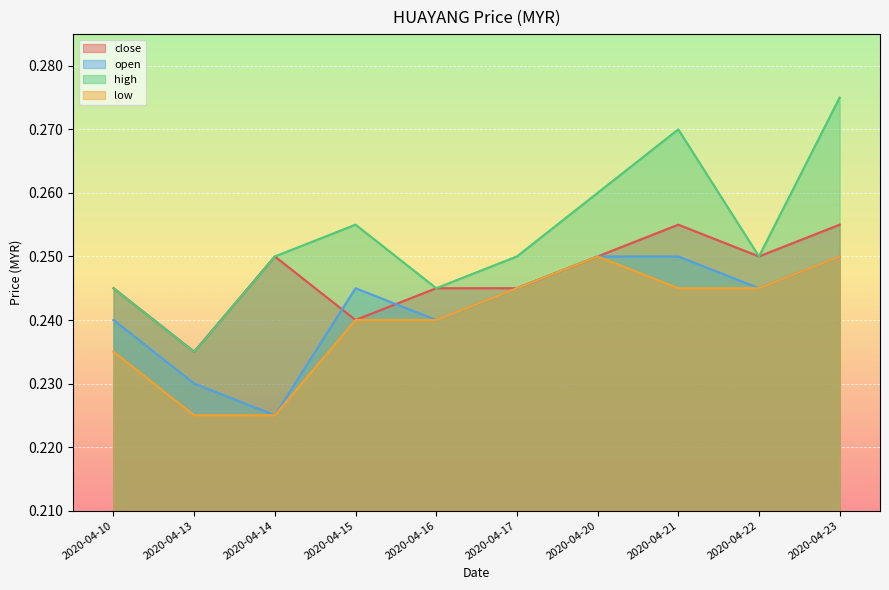

Between 2020-04-15 and 2020-04-21, which series saw the biggest shift?

close